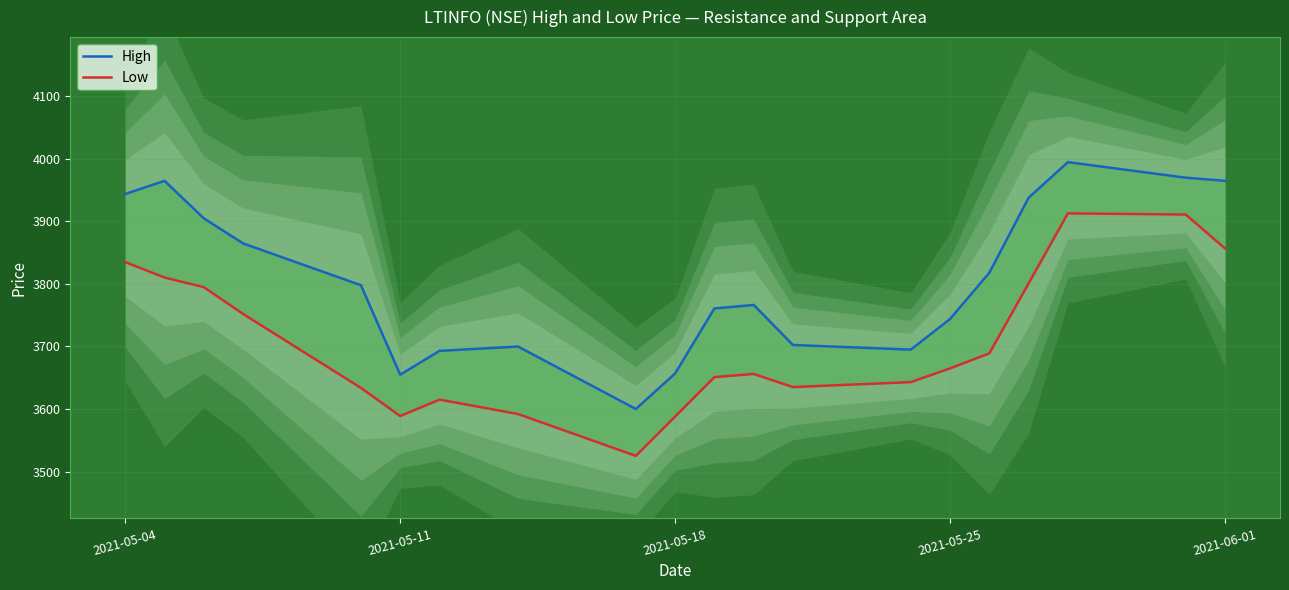

How many interior local valleys does the High series have?

3